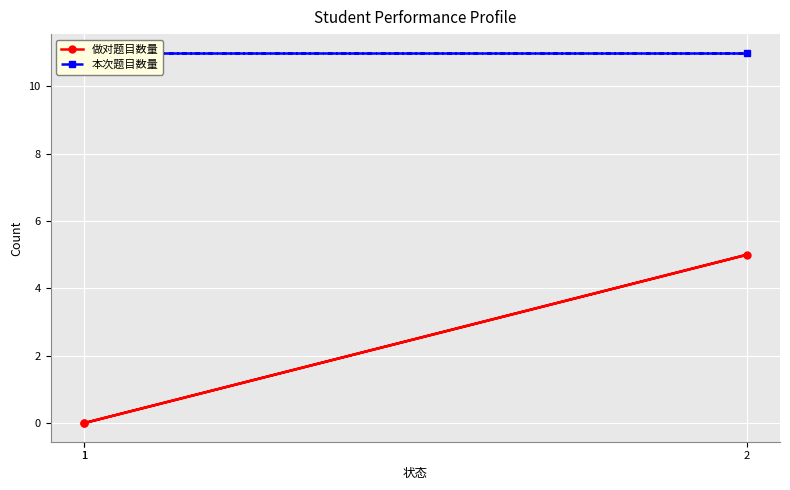

How many distinct data groups are displayed?

2